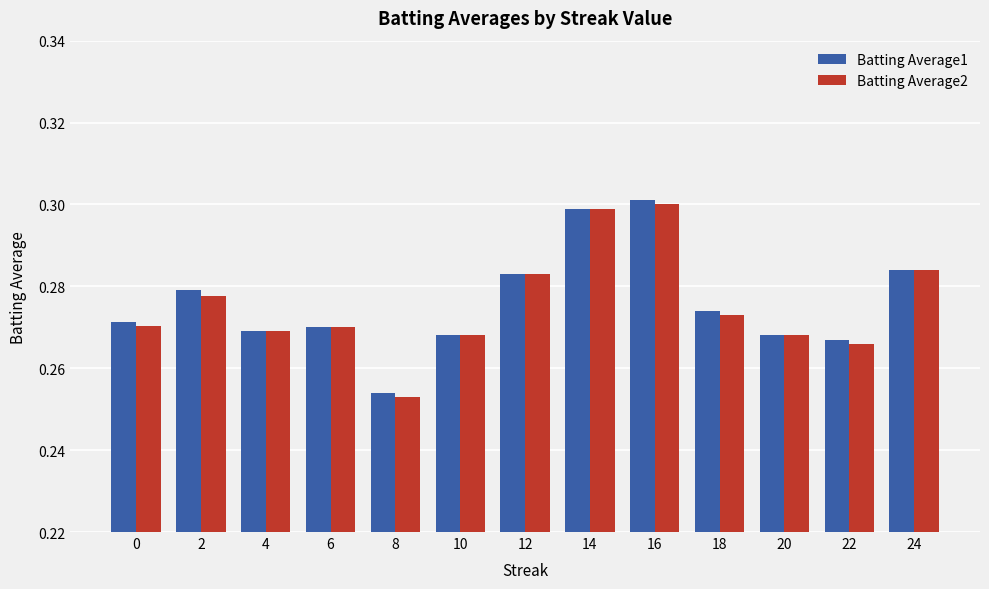

Where is Batting Average1 nearest to the value 0?

8